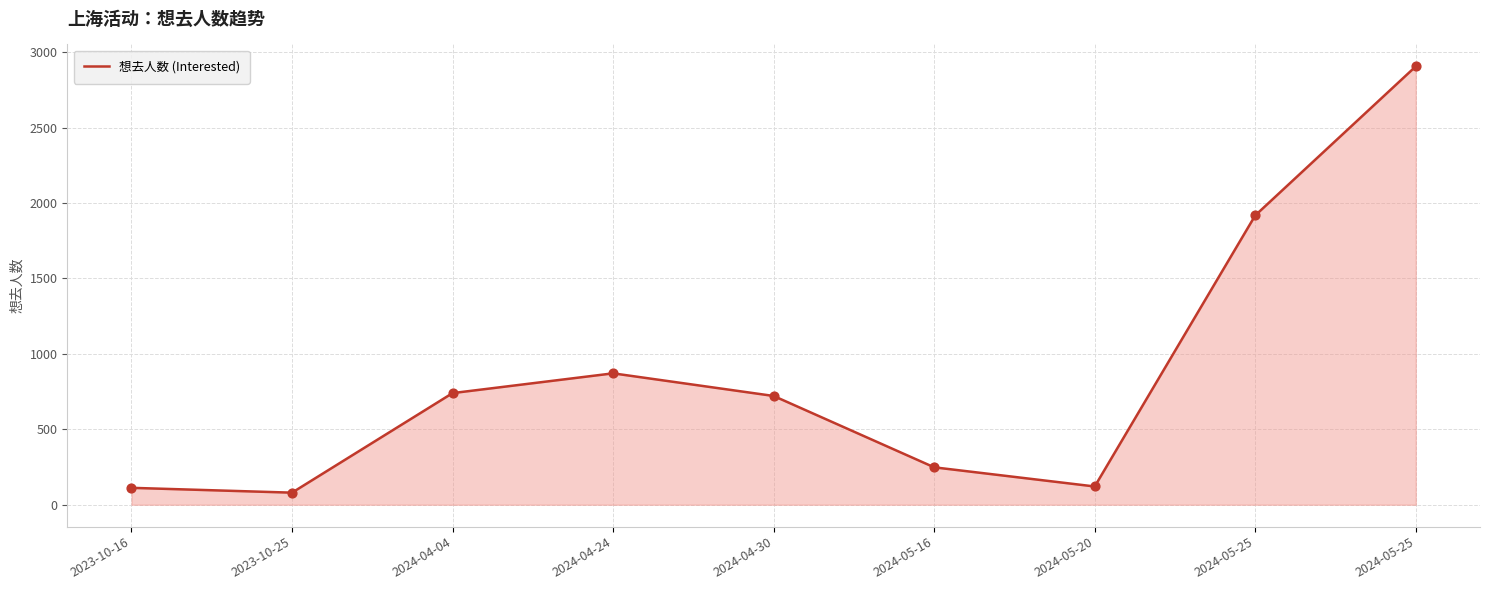

What is the change in value from 2024-04-04 to 2024-05-25?

+1178